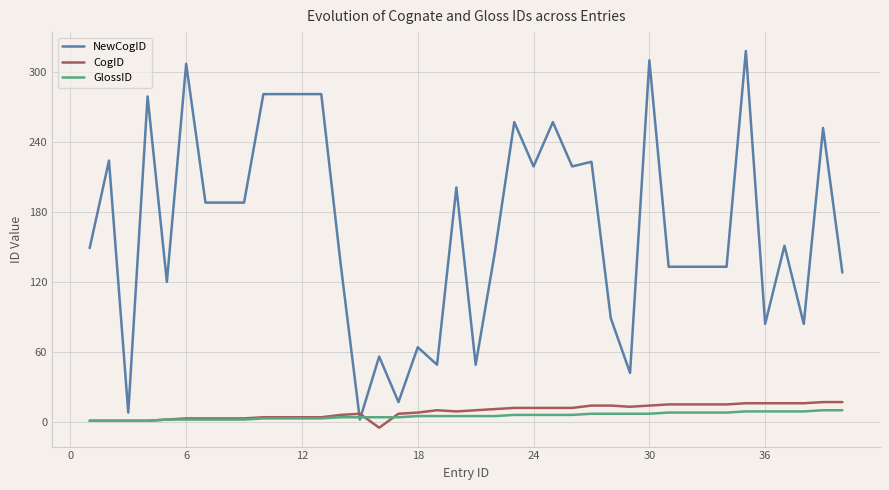

What are all the series names shown in the legend?

NewCogID, CogID, GlossID